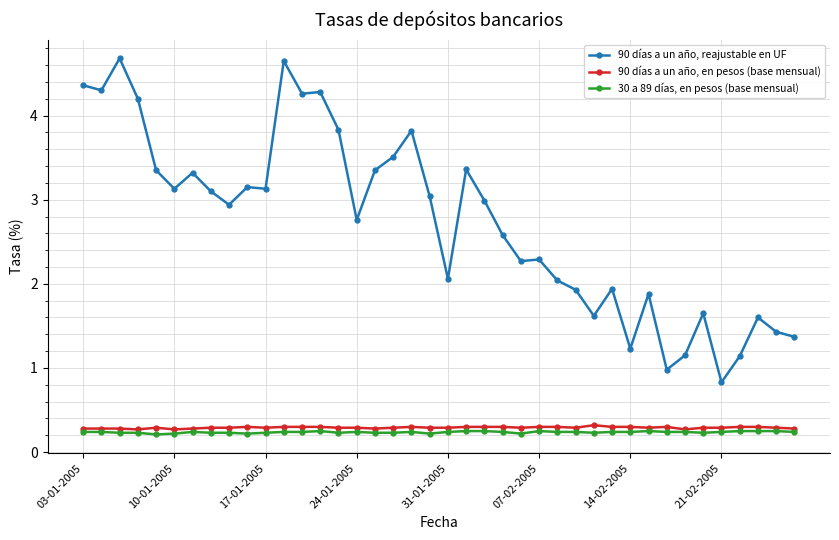

What is the lowest value of the 90 días a un año, en pesos (base mensual) series?

0.3